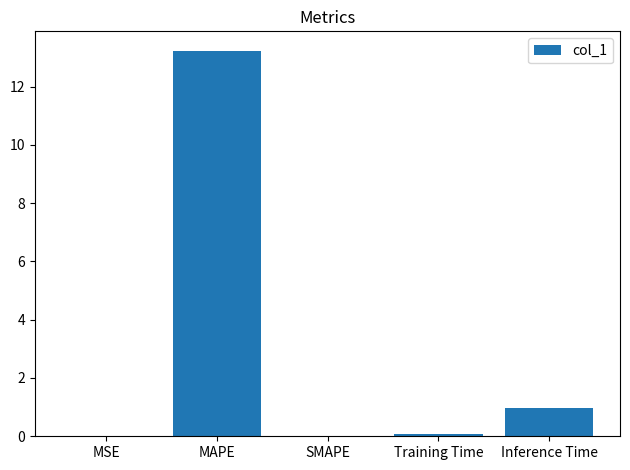

At which category does the chart reach its peak across all series?

MAPE